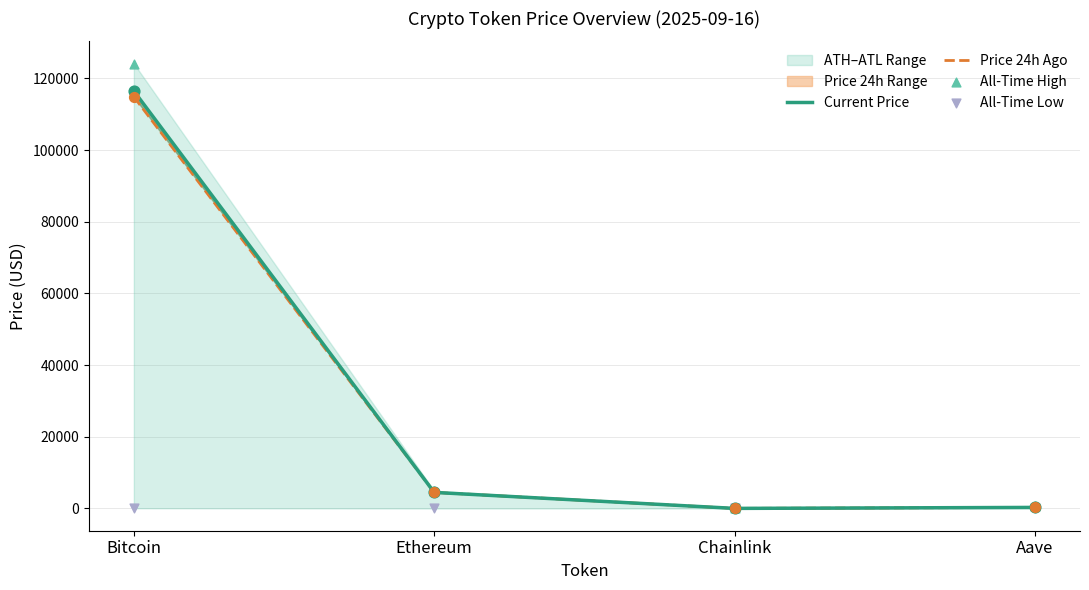

What is the total value across all series at Bitcoin?

355559.8